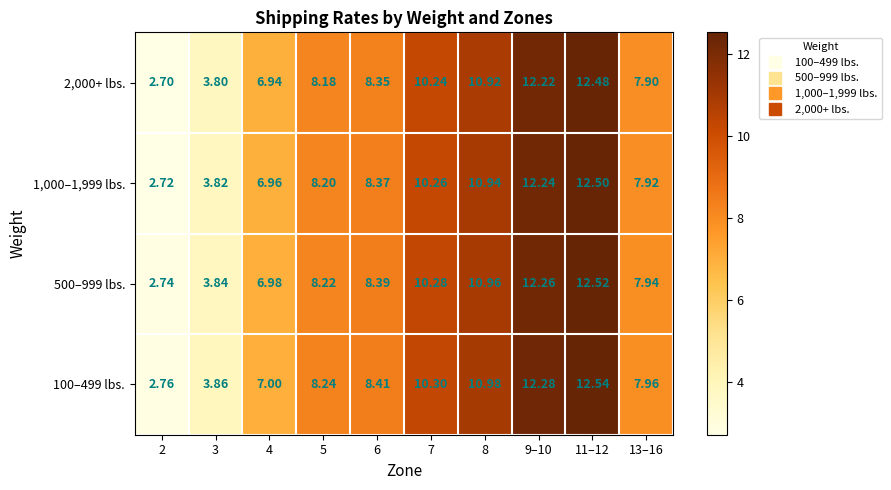

Is the value of 500–999 lbs. at 4 greater than the value of 1,000–1,999 lbs. at 8?

No